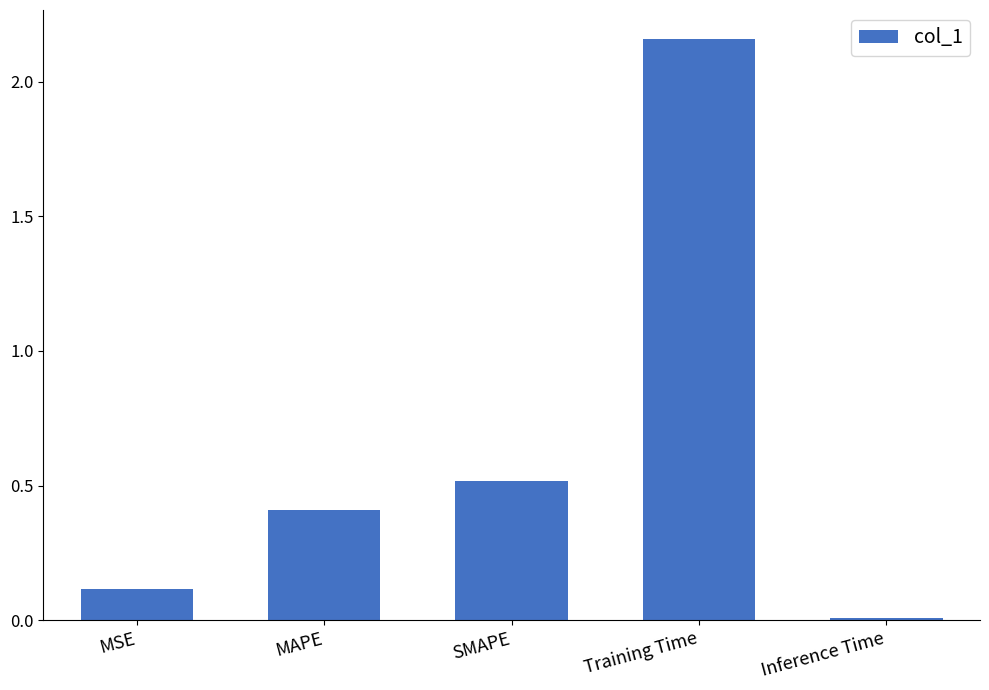

Which label corresponds to the smallest value in the chart?

Inference Time